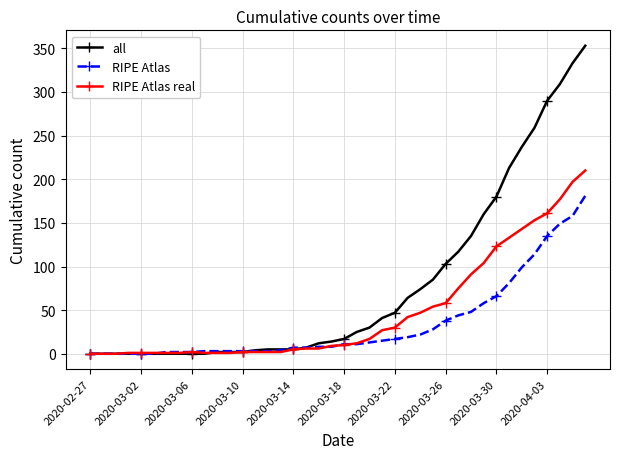

Which series has the largest range (max minus min)?

all